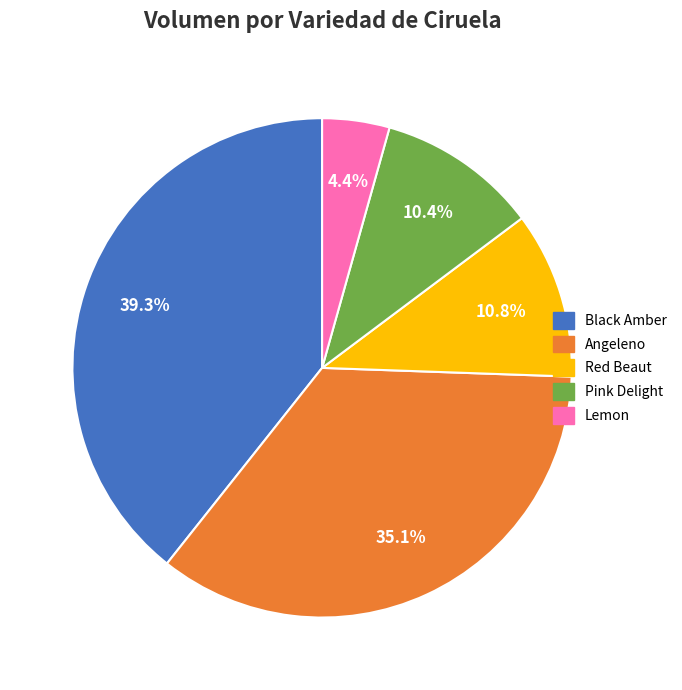

Which slice is the smallest?

Lemon